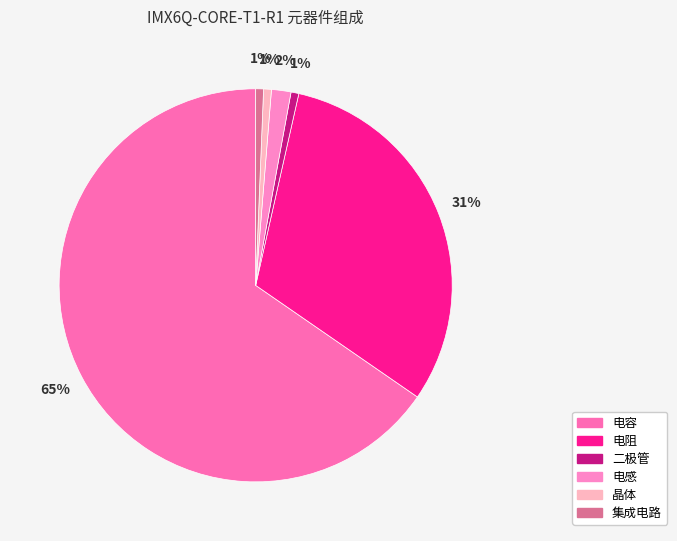

Count the number of slices in the pie.

6